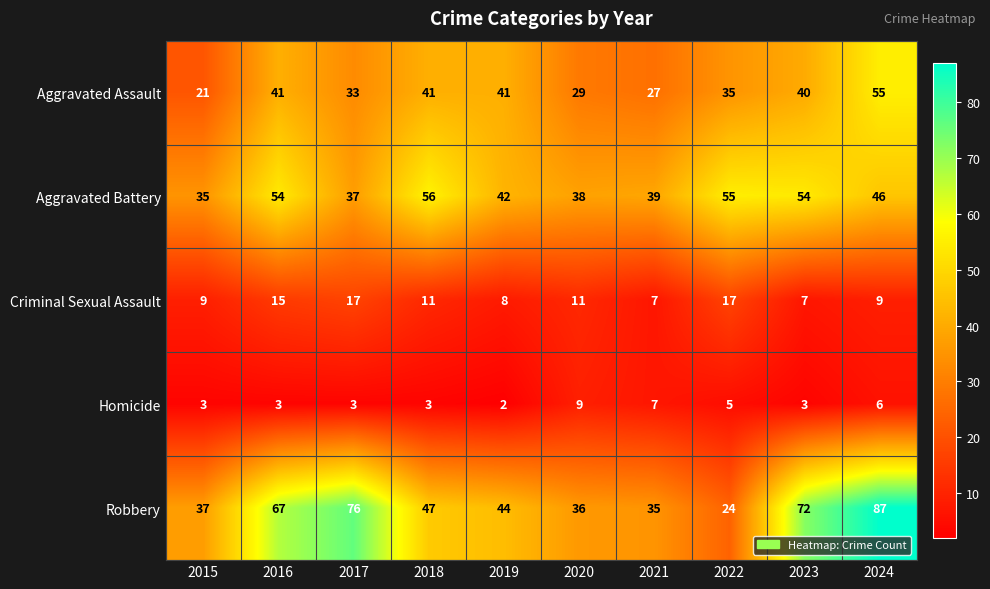

What is the maximum value shown in the chart?

87